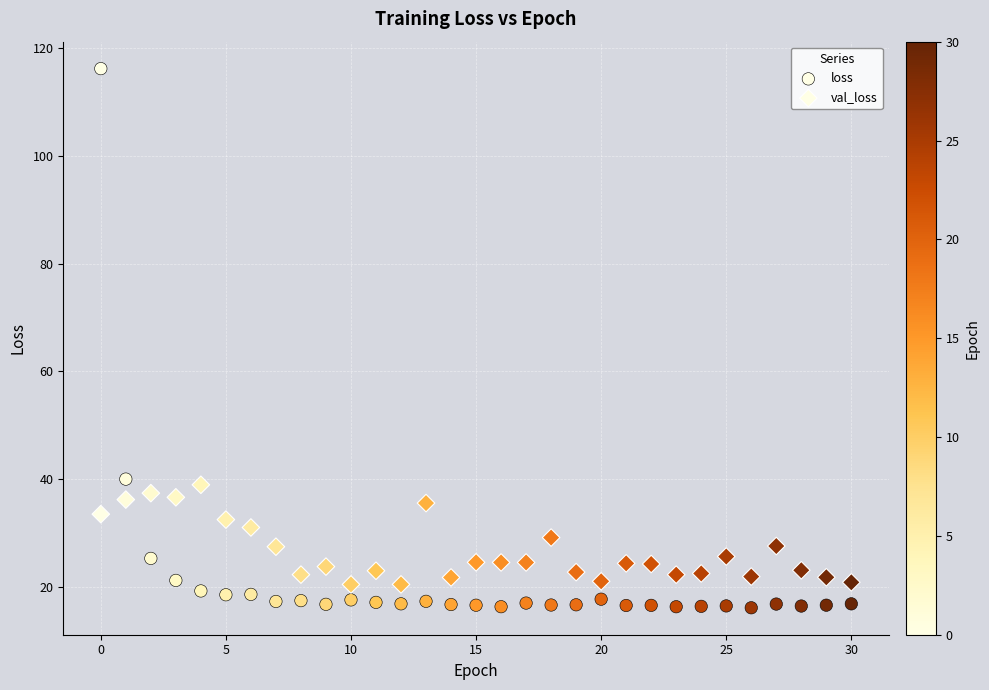

How many data points are displayed?

62